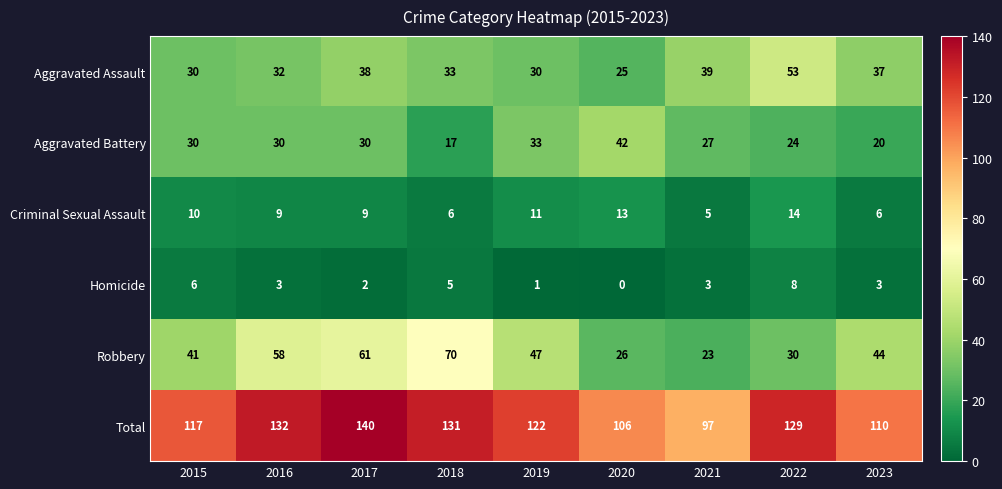

What is the difference between the maximum and minimum values in the Aggravated Assault series?

28